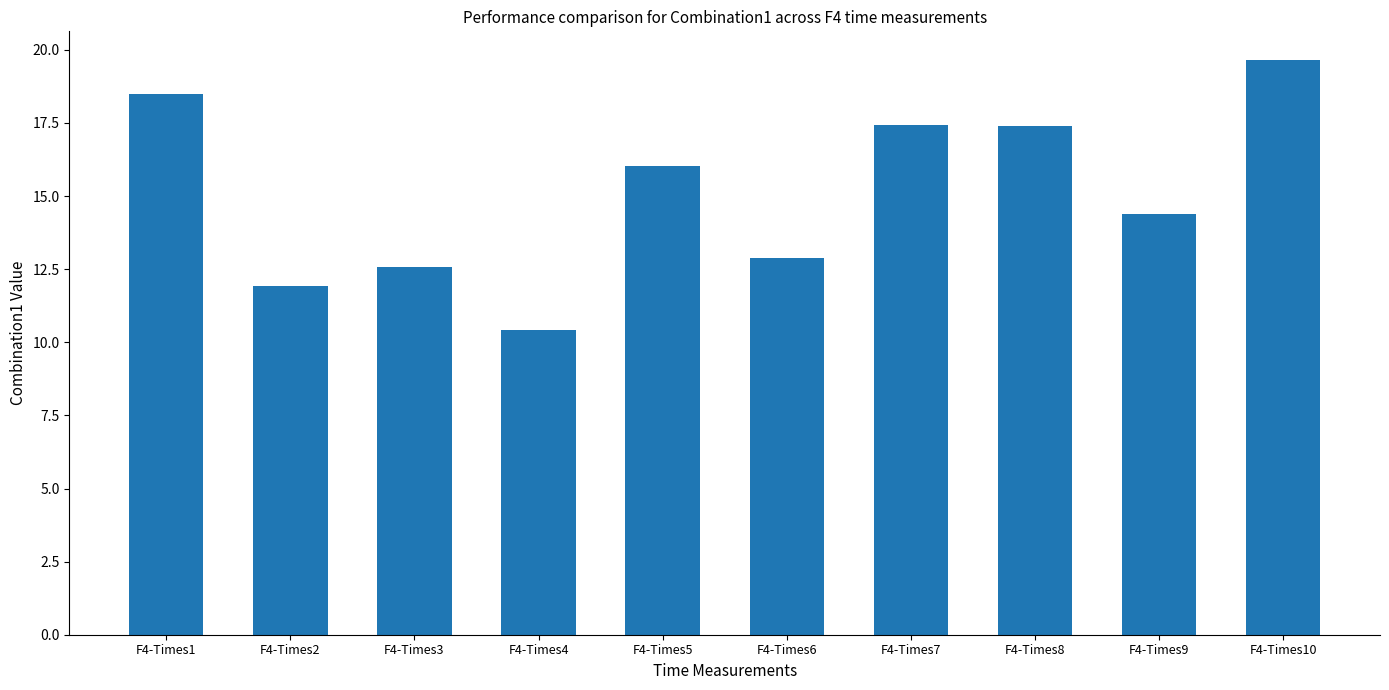

True or false: the data shows 12.9 at F4-Times6.

True